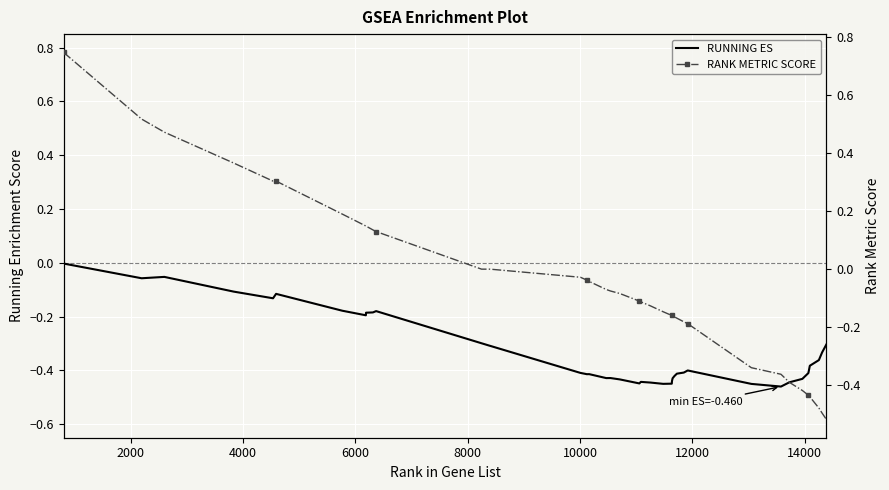

How many categories are shown in the chart?

40